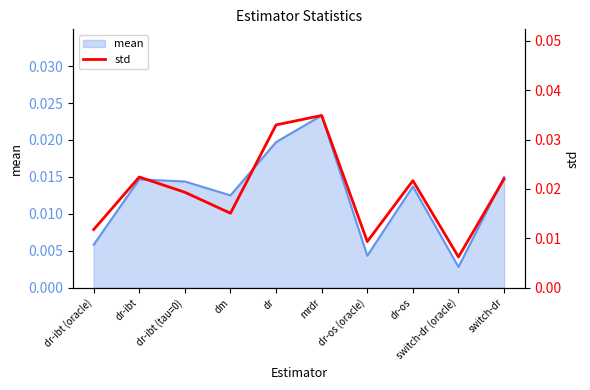

Is it true that the value at switch-dr is 0.0?

False